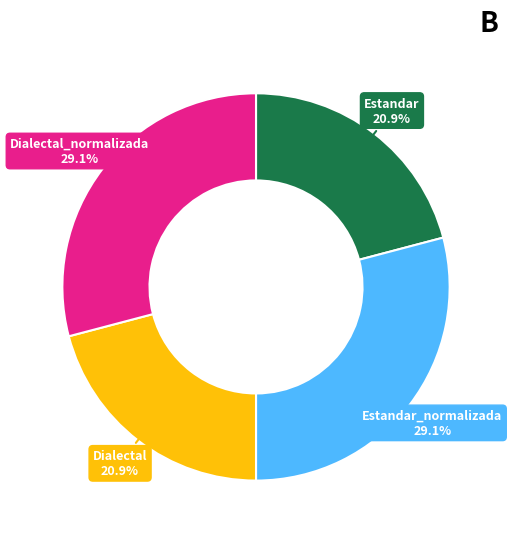

Is Dialectal the majority of the pie?

No